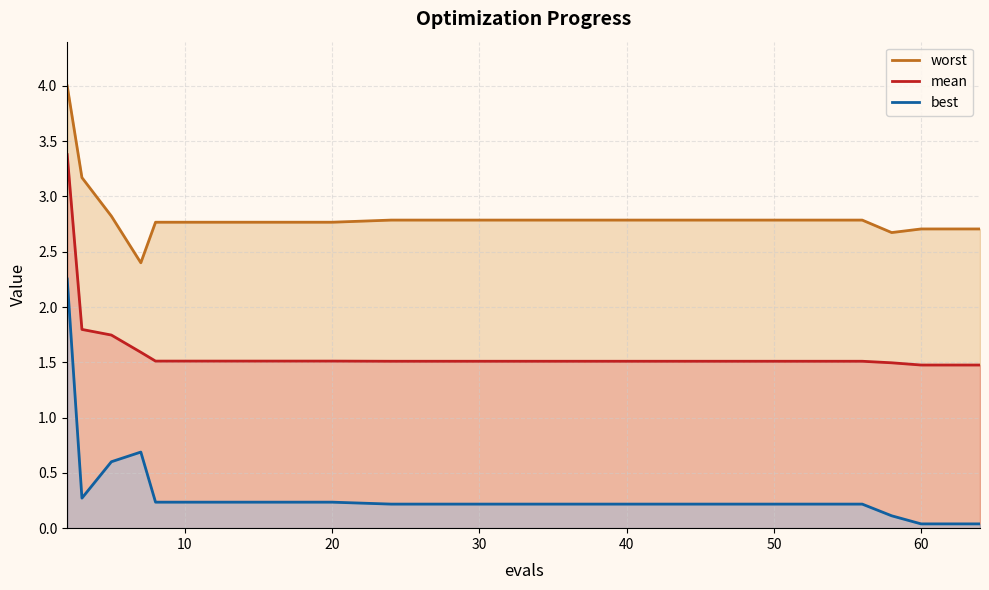

How many interior local valleys does the worst series have?

2